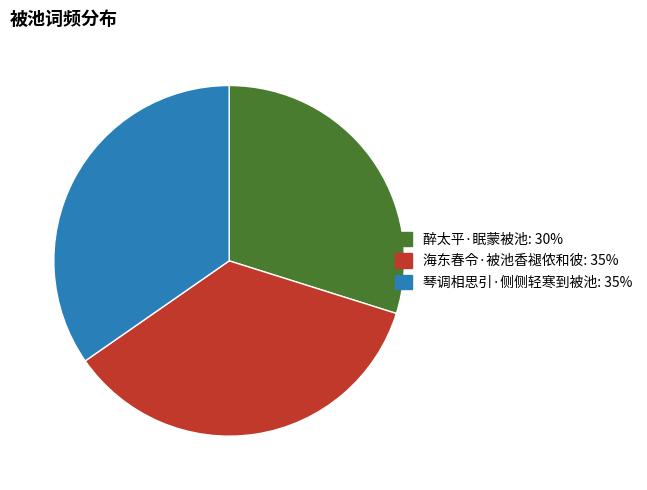

How many segments does this pie chart have?

3